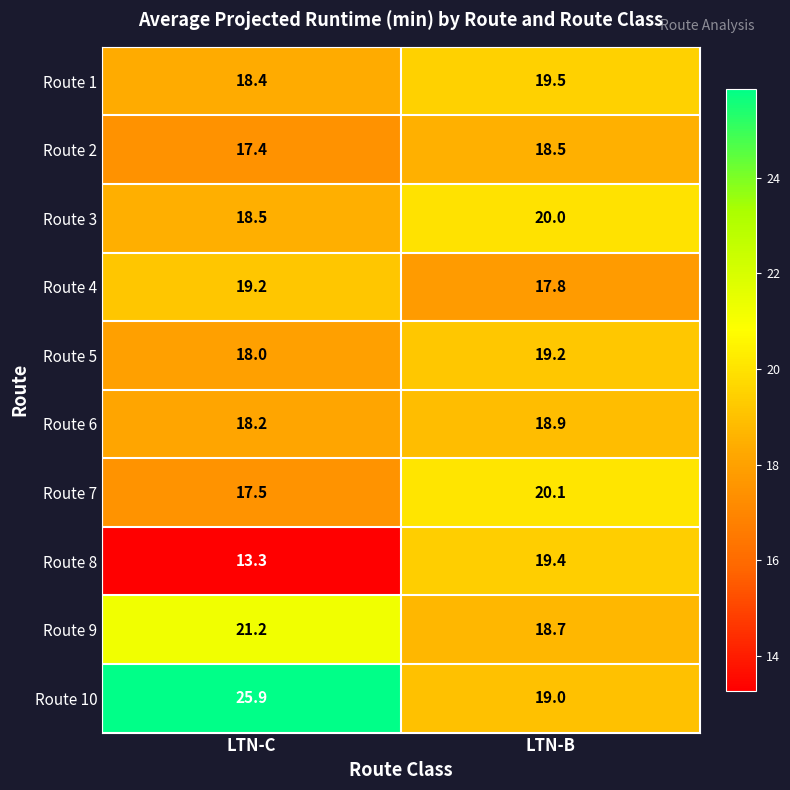

Is it true that Route 4 equals 17.8 at LTN-B?

True